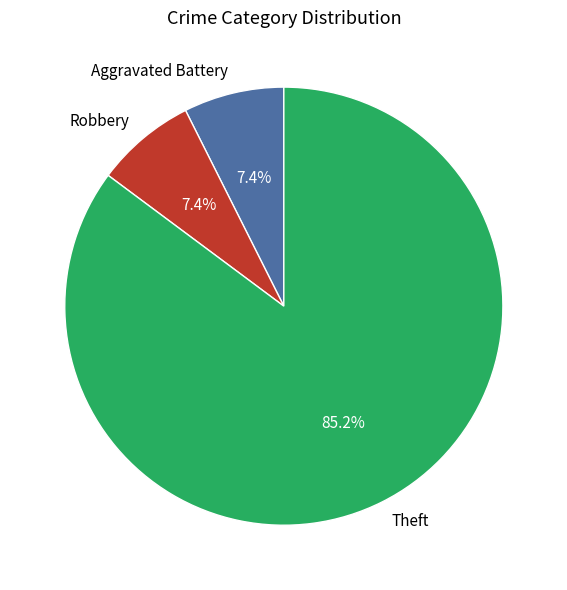

Approximately how many times larger is the value at Theft compared to Aggravated Battery?

11.5